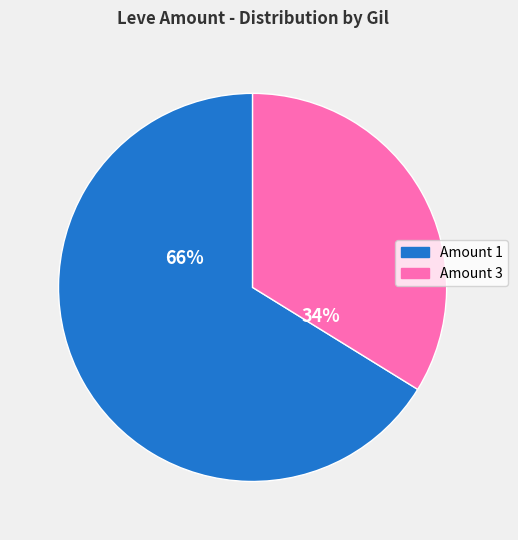

Does any single category account for the majority?

Yes